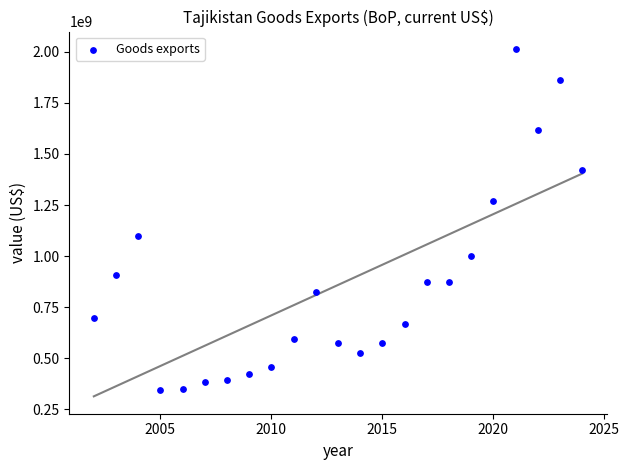

What is the range of Y values (max minus min)?

1668826275.0